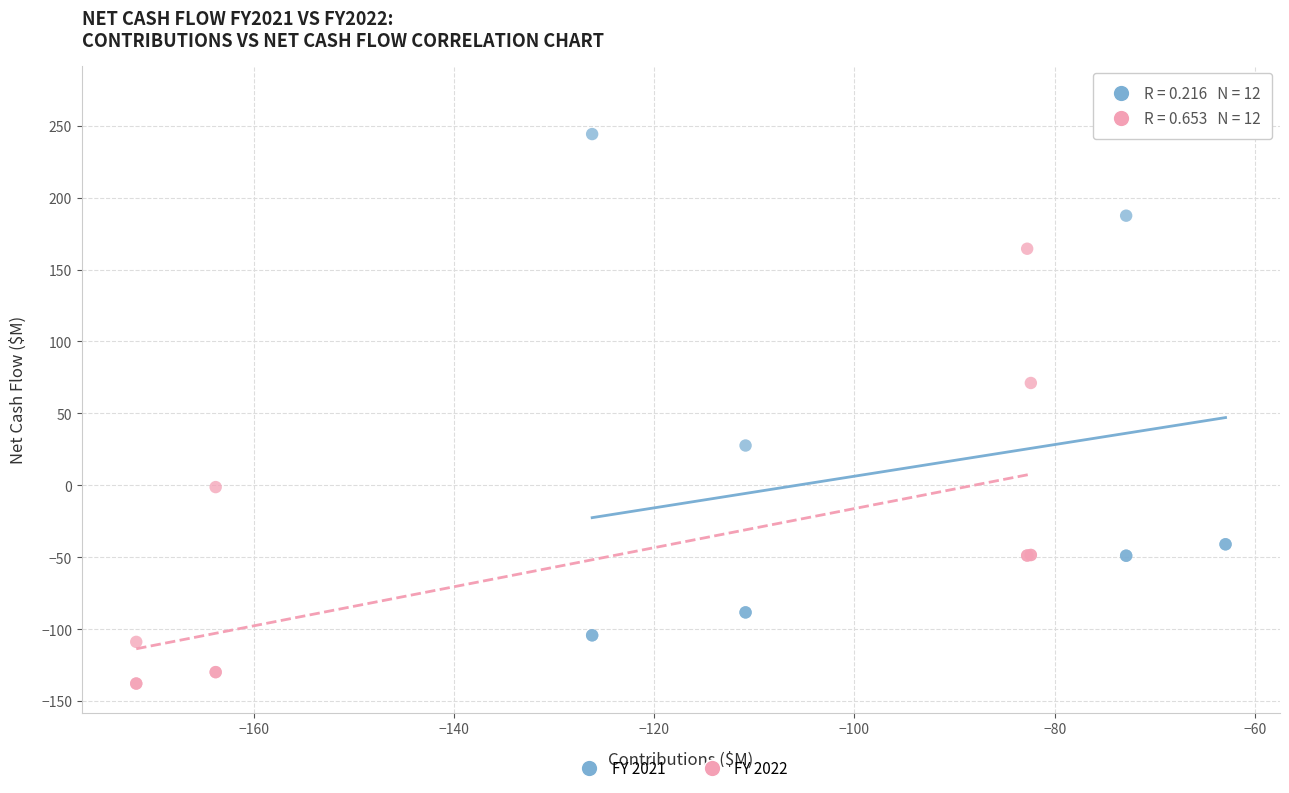

Which series contains the lowest Y value?

FY 2022